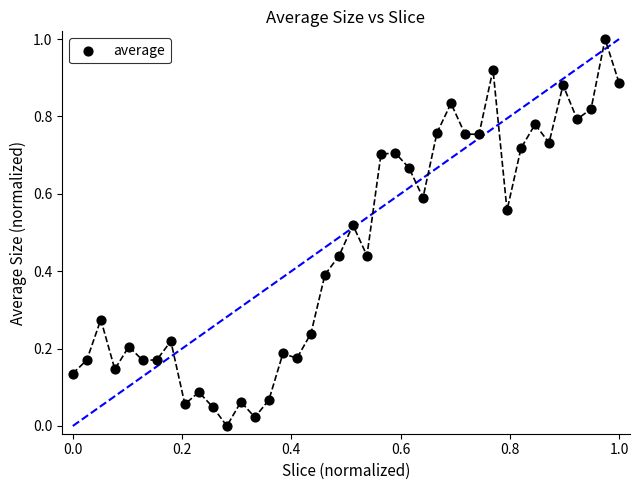

What is the range of Y values (max minus min)?

1.0